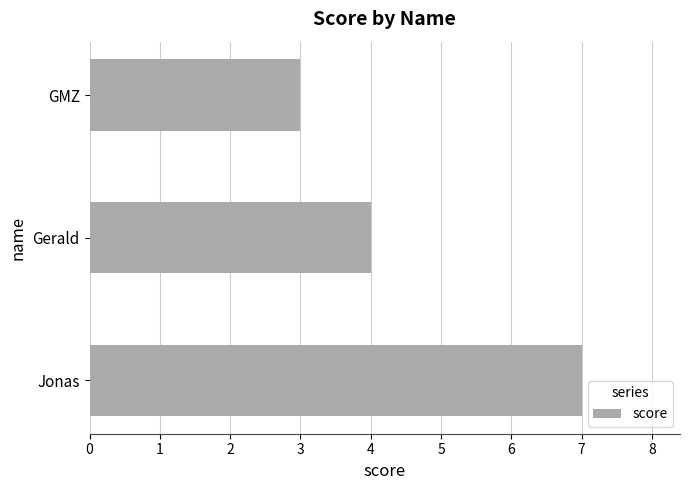

Between Jonas and Gerald, which is larger?

Jonas